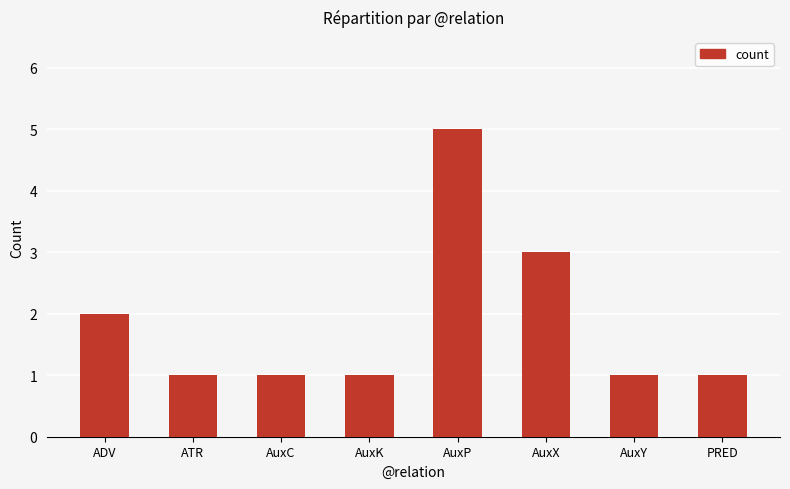

Is it true that the value at AuxX is 1?

False